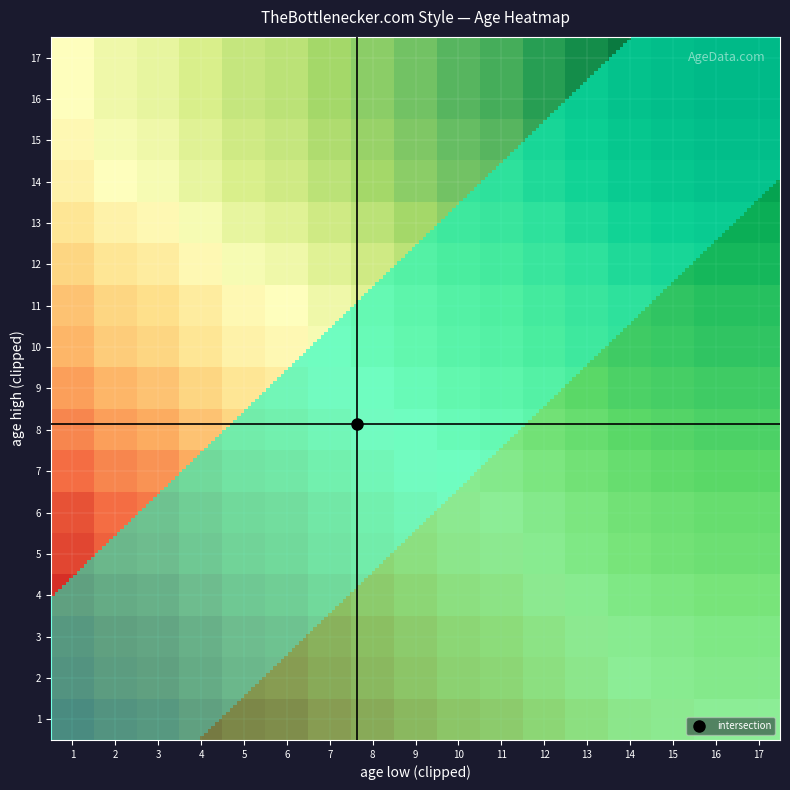

Between 3 and 7, which is larger?

7